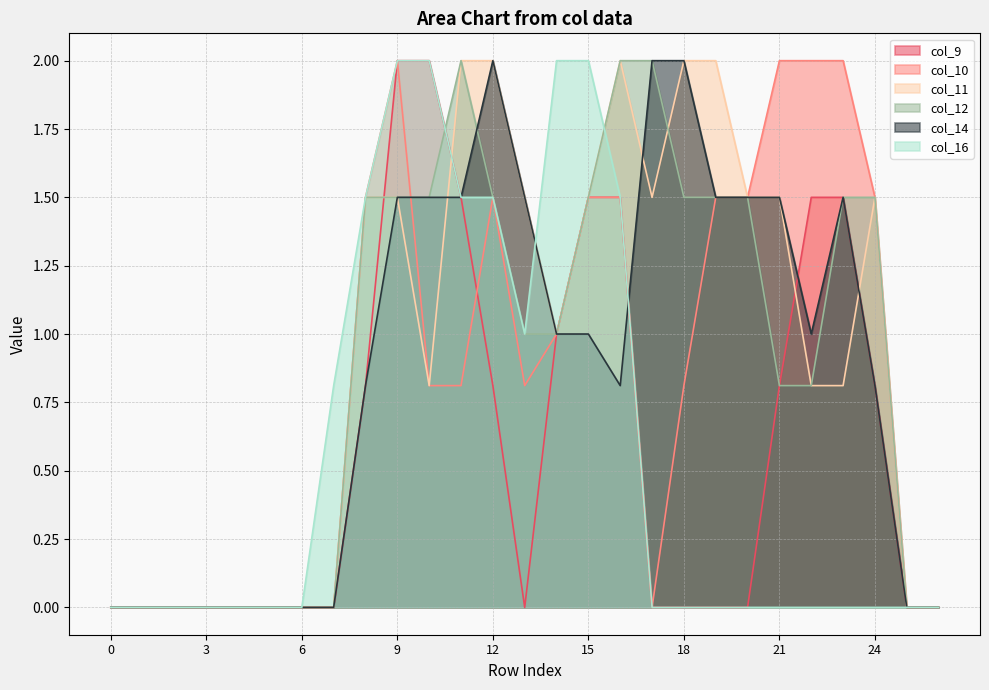

Between which two adjacent categories do col_11 and col_16 first intersect?

10 and 11